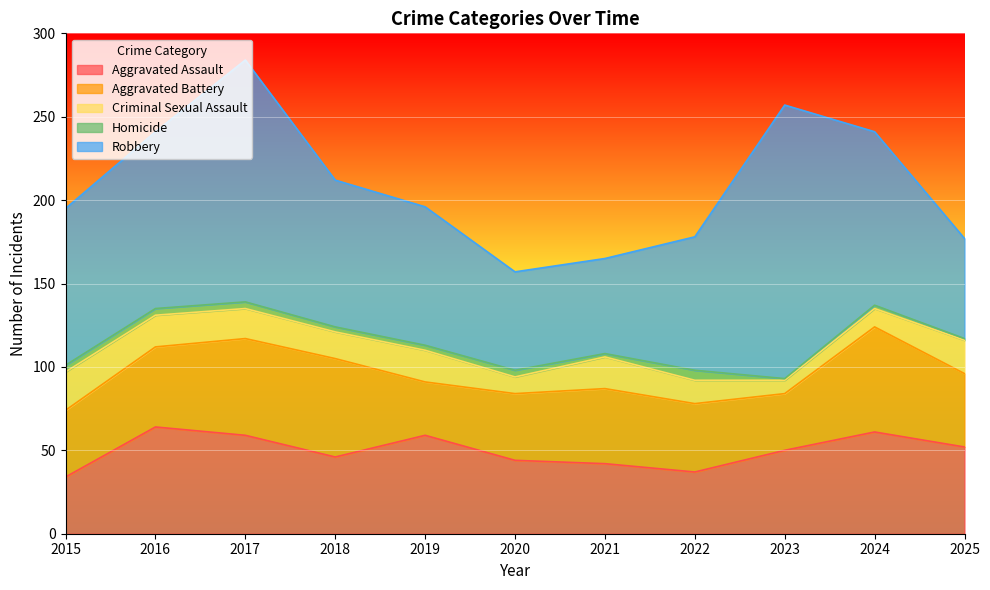

True or false: Robbery and Aggravated Battery cross at least once.

False